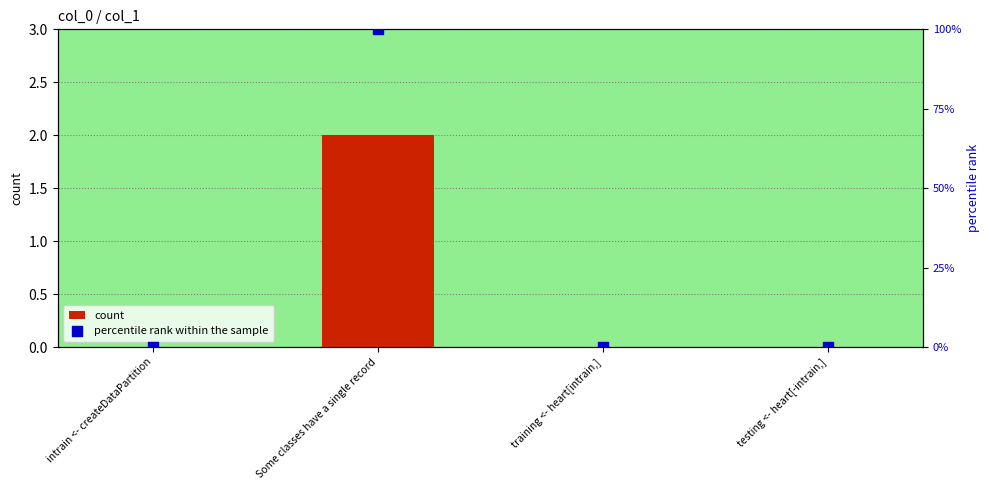

Is the value of count at training <- heart[intrain,] greater than the value of percentile rank within the sample at intrain <- createDataPartition?

No